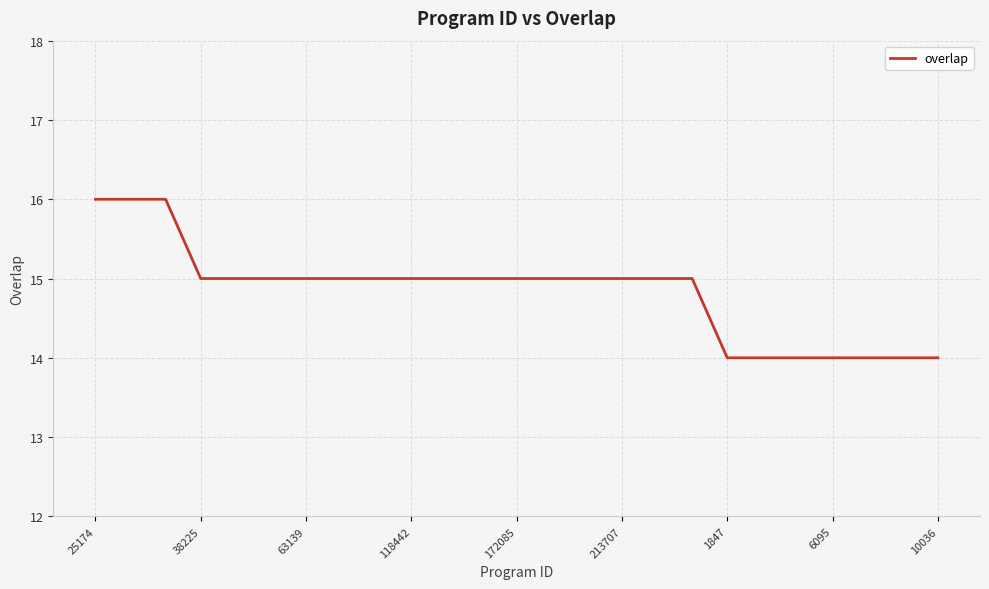

What is the maximum value shown in the chart?

16